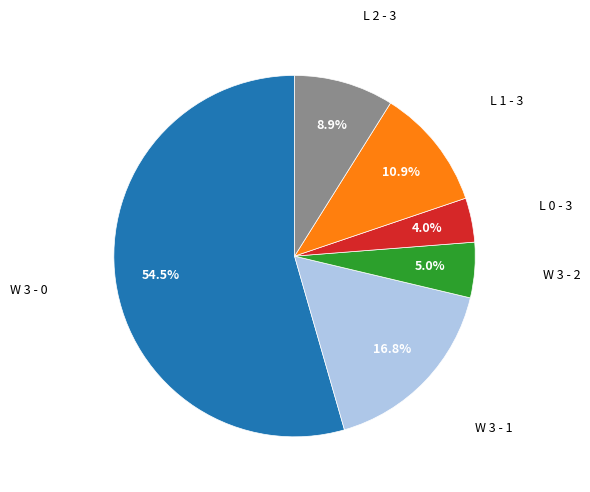

How many segments does this pie chart have?

6